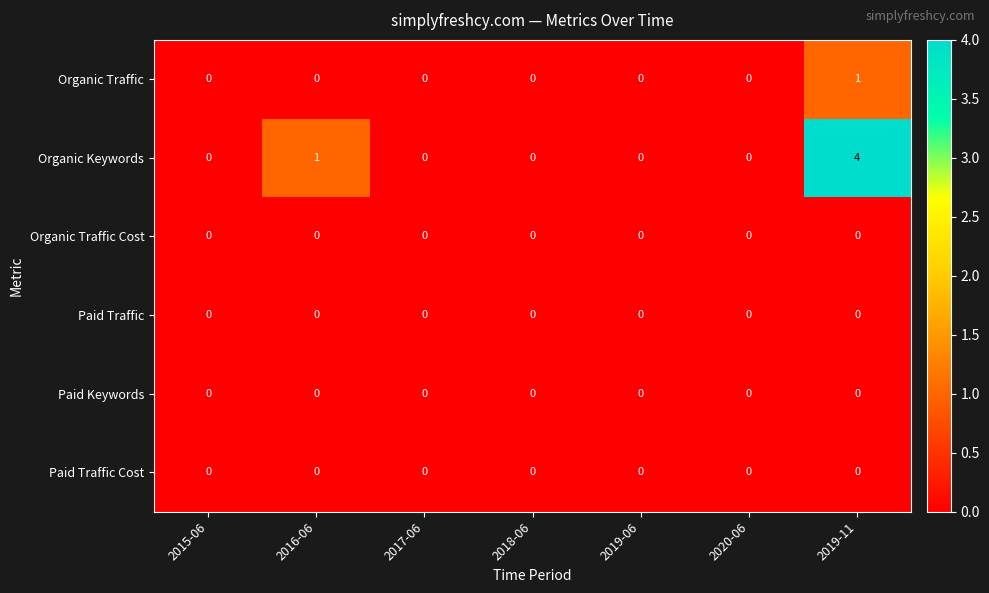

At which category is the sum across all series the highest?

2019-11